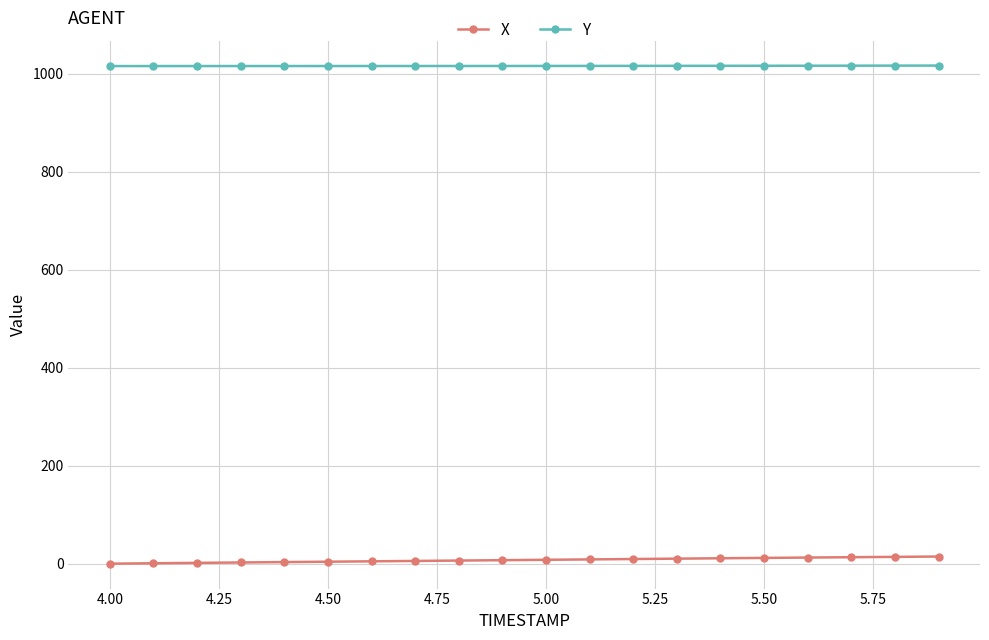

True or false: Y and X cross at least once.

False